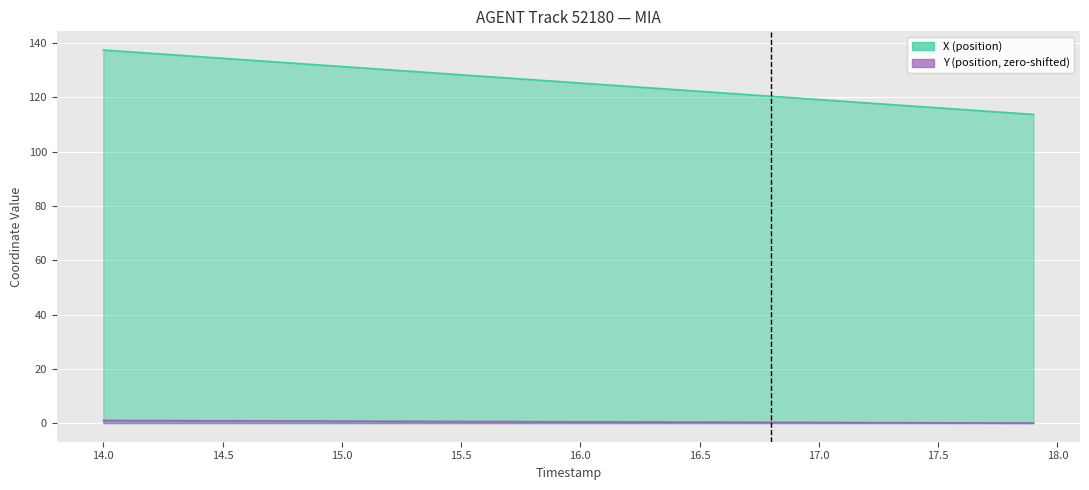

What is the difference between the maximum and minimum values in the X series?

23.7